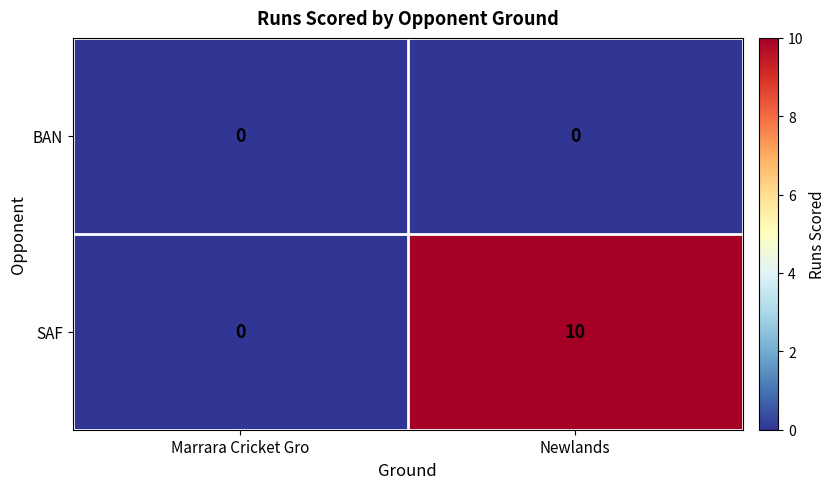

List the series in order of their overall mean, highest first.

SAF, BAN